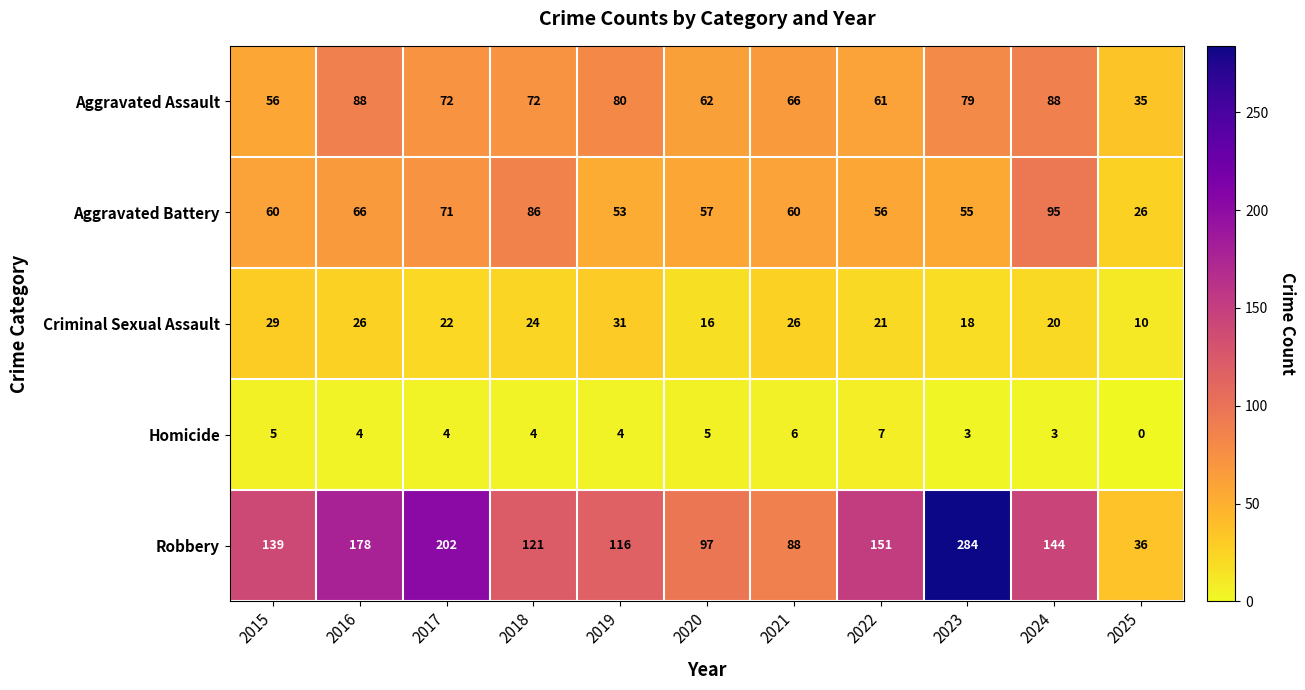

The Homicide series shows 0 at 2025. True or false?

True